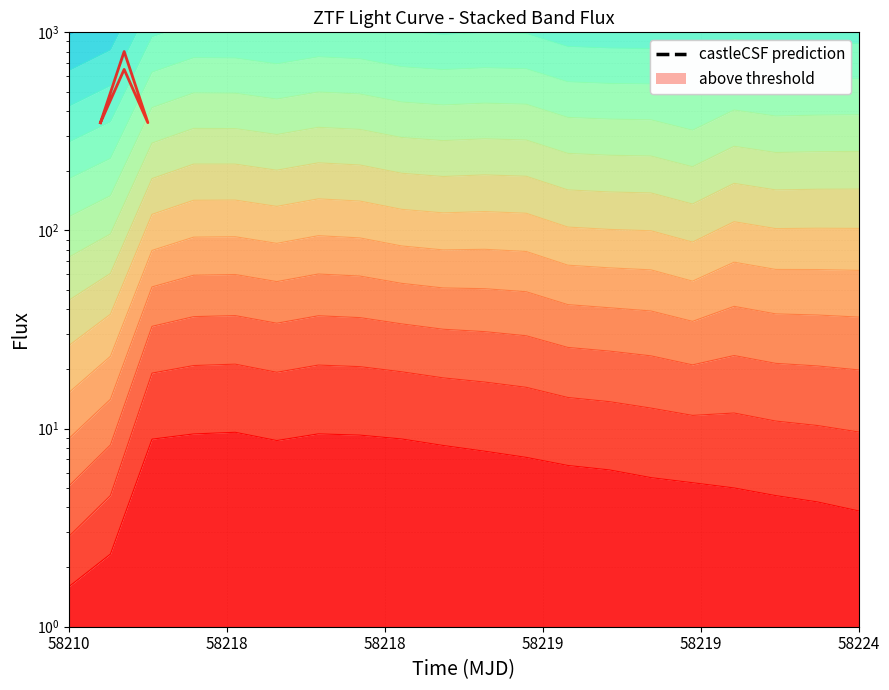

What is the value of the 4th point from the left?

151936.7